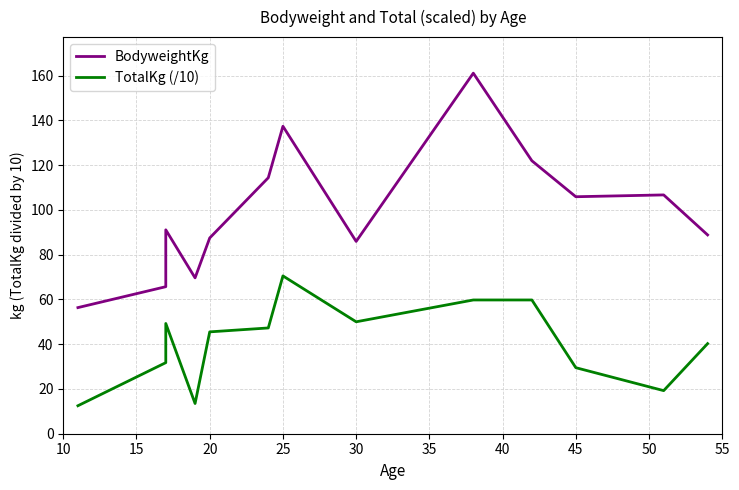

True or false: TotalKg (/10) and BodyweightKg intersect in this chart.

False